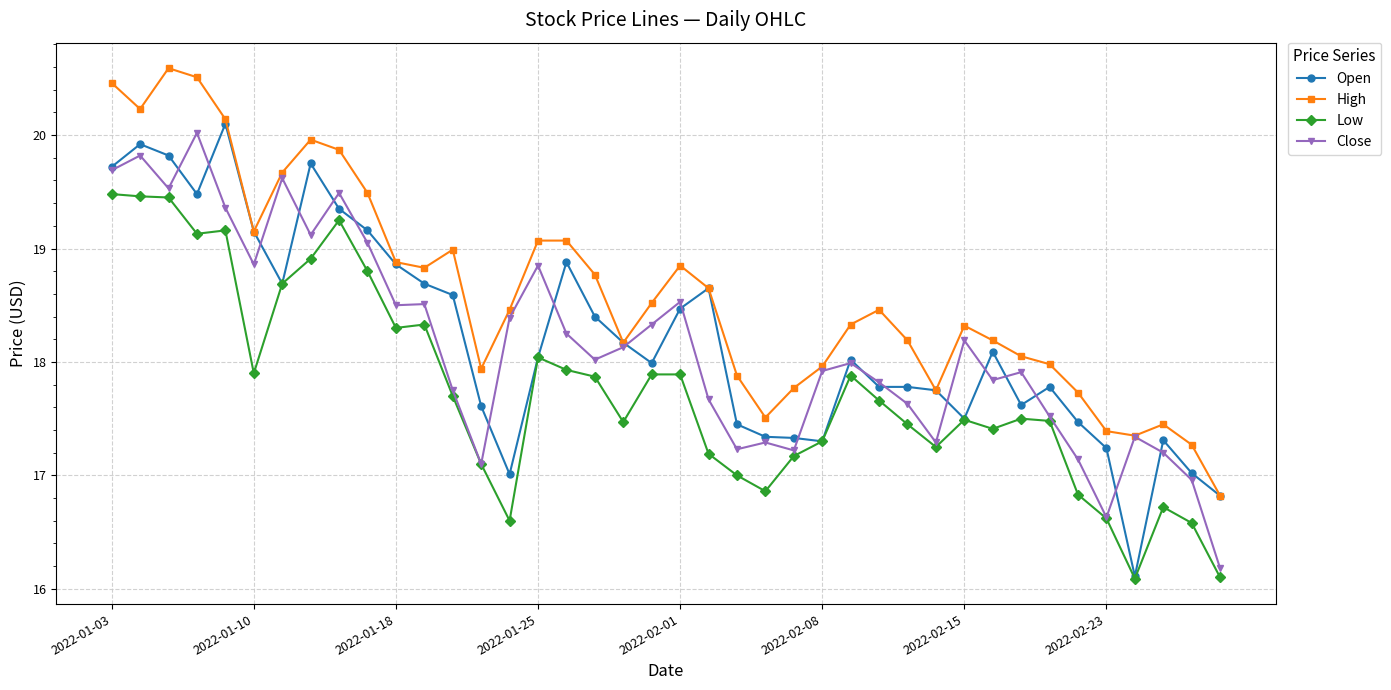

True or false: Low and High cross at least once.

False